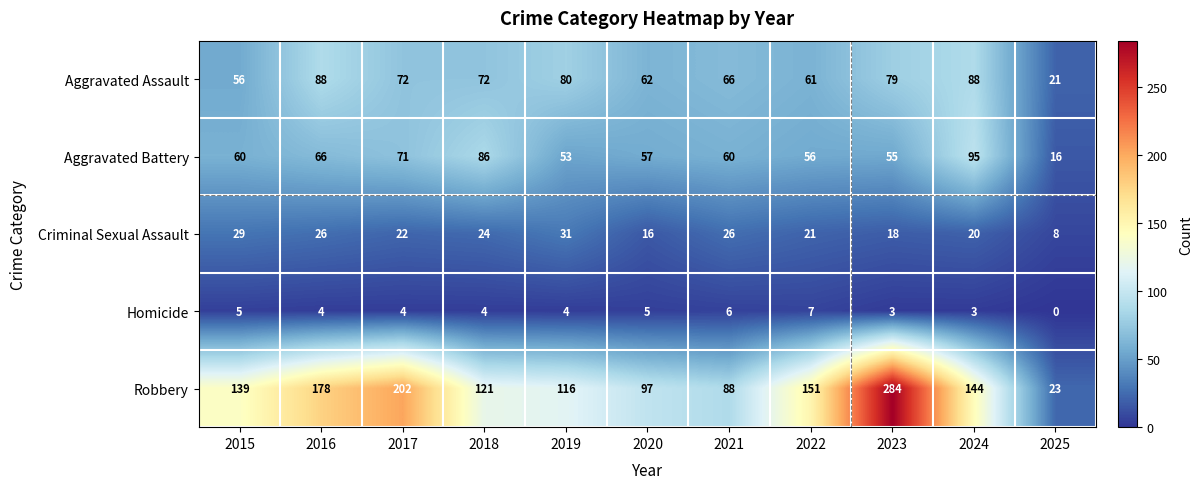

Which series has the largest total across all categories?

Robbery